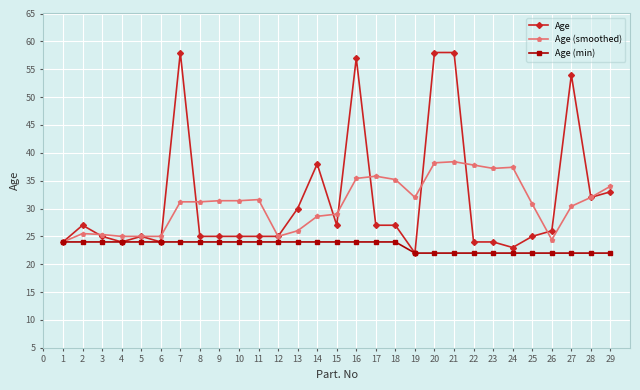

List the series in order of their peak value, lowest first.

Age (min), Age (smoothed), Age